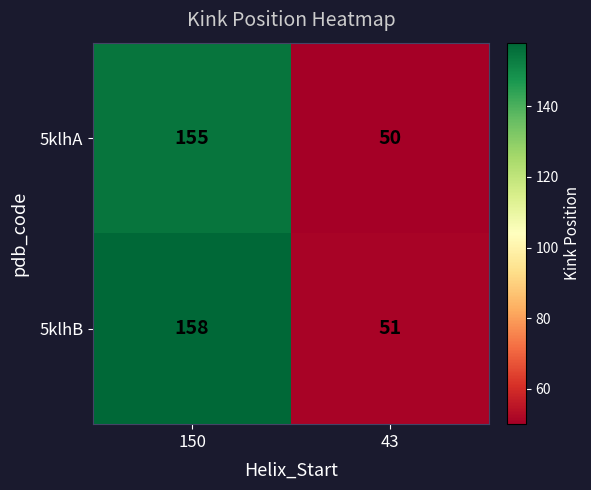

True or false: 5klhA has a value of 81 at 43.

False